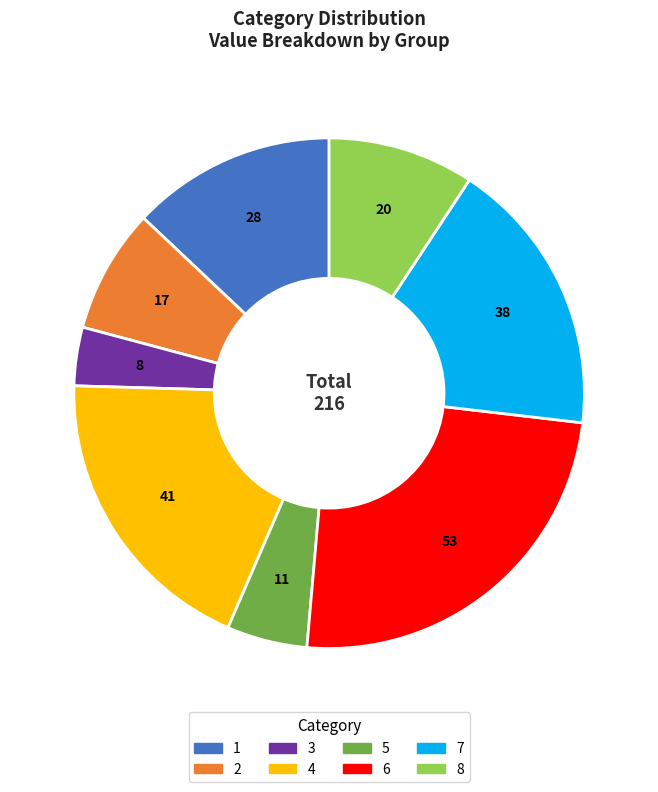

Rank the categories by value from highest to lowest.

6, 4, 7, 1, 8, 2, 5, 3